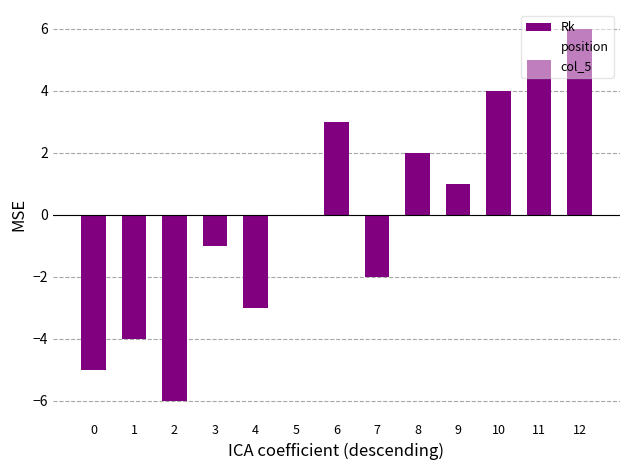

How many data points does each series have?

13